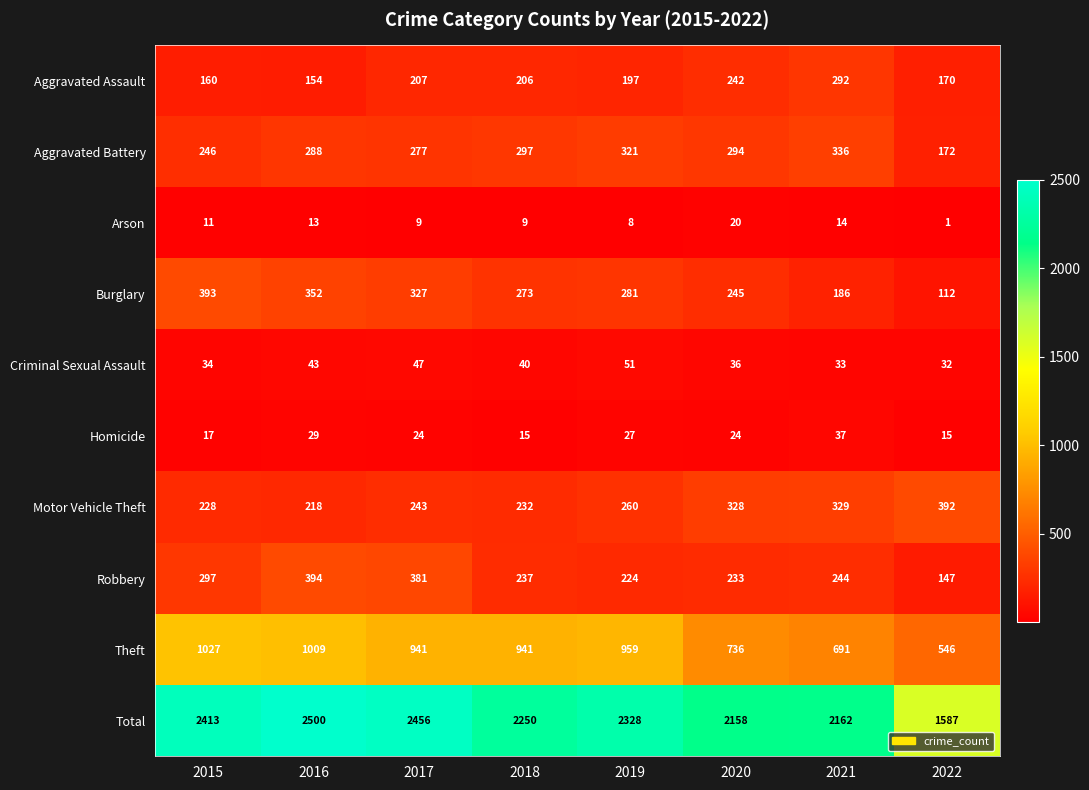

How many data points in Theft are less than 941?

3